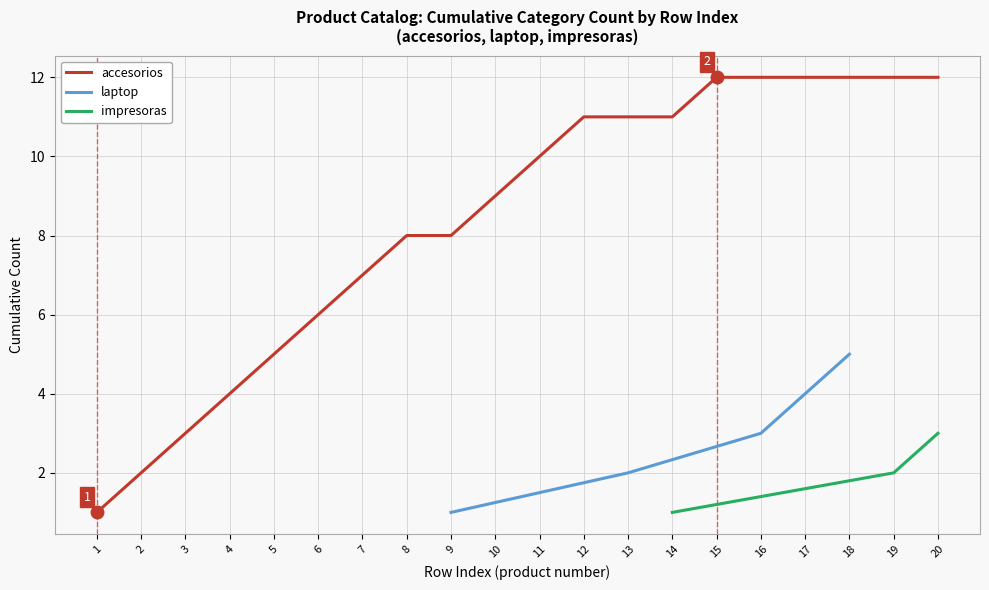

True or false: accesorios has a value of 3 at 15.

False